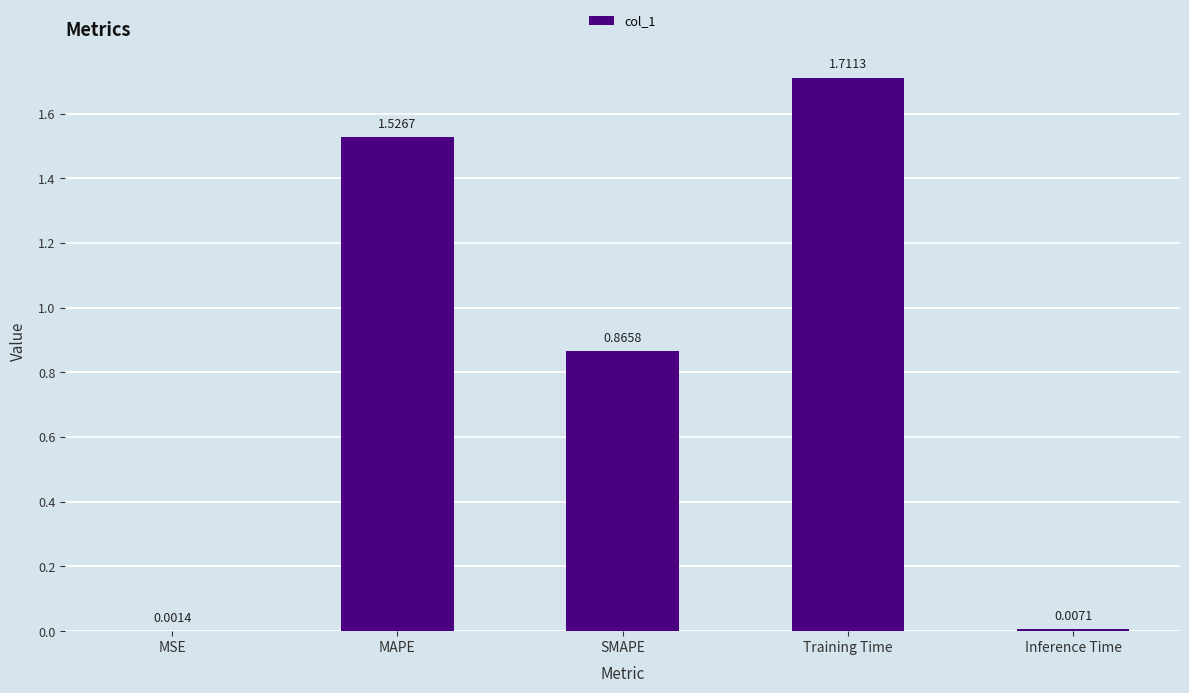

What is the sum of all values?

4.1